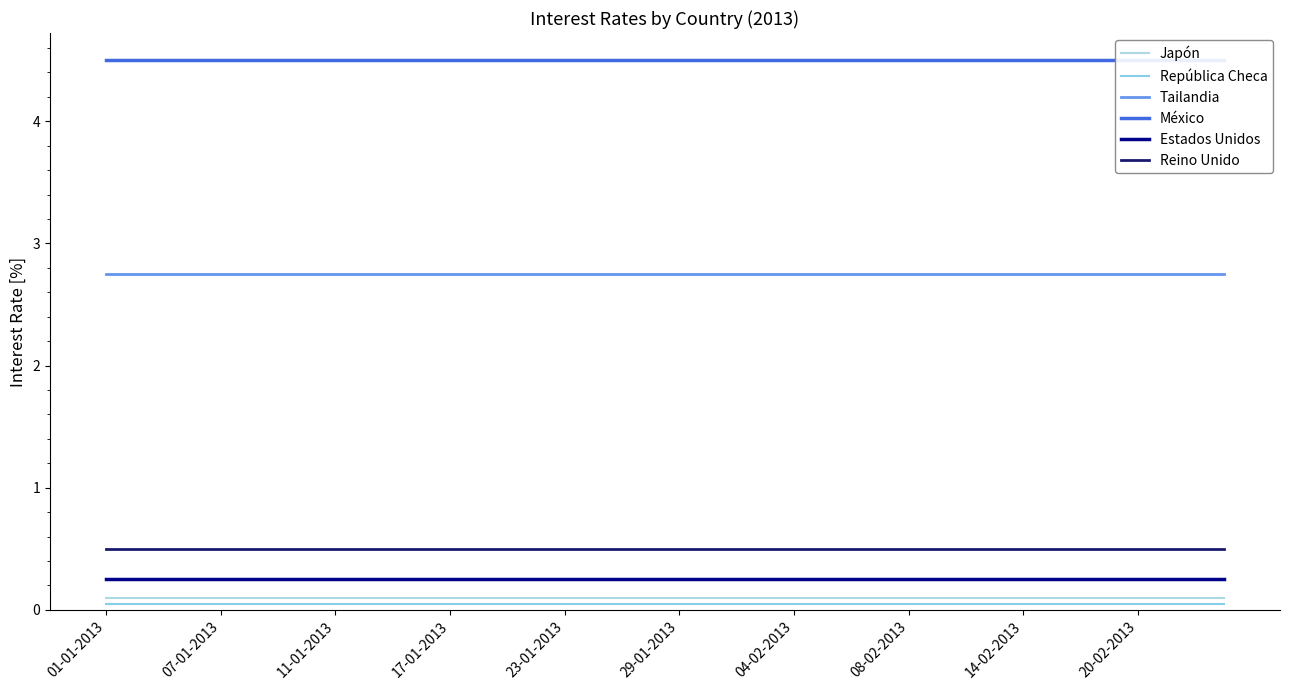

Reading left to right, extract all data points from this chart.

Japón: 0.1	0.1	0.1	0.1	0.1	0.1	0.1	0.1	0.1	0.1	0.1	0.1	0.1	0.1	0.1	0.1	0.1	0.1	0.1	0.1	0.1	0.1	0.1	0.1	0.1	0.1	0.1	0.1	0.1	0.1	0.1	0.1	0.1	0.1	0.1	0.1	0.1	0.1	0.1	0.1
República Checa: 0.1	0.1	0.1	0.1	0.1	0.1	0.1	0.1	0.1	0.1	0.1	0.1	0.1	0.1	0.1	0.1	0.1	0.1	0.1	0.1	0.1	0.1	0.1	0.1	0.1	0.1	0.1	0.1	0.1	0.1	0.1	0.1	0.1	0.1	0.1	0.1	0.1	0.1	0.1	0.1
Tailandia: 2.8	2.8	2.8	2.8	2.8	2.8	2.8	2.8	2.8	2.8	2.8	2.8	2.8	2.8	2.8	2.8	2.8	2.8	2.8	2.8	2.8	2.8	2.8	2.8	2.8	2.8	2.8	2.8	2.8	2.8	2.8	2.8	2.8	2.8	2.8	2.8	2.8	2.8	2.8	2.8
México: 4.5	4.5	4.5	4.5	4.5	4.5	4.5	4.5	4.5	4.5	4.5	4.5	4.5	4.5	4.5	4.5	4.5	4.5	4.5	4.5	4.5	4.5	4.5	4.5	4.5	4.5	4.5	4.5	4.5	4.5	4.5	4.5	4.5	4.5	4.5	4.5	4.5	4.5	4.5	4.5
Estados Unidos: 0.2	0.2	0.2	0.2	0.2	0.2	0.2	0.2	0.2	0.2	0.2	0.2	0.2	0.2	0.2	0.2	0.2	0.2	0.2	0.2	0.2	0.2	0.2	0.2	0.2	0.2	0.2	0.2	0.2	0.2	0.2	0.2	0.2	0.2	0.2	0.2	0.2	0.2	0.2	0.2
Reino Unido: 0.5	0.5	0.5	0.5	0.5	0.5	0.5	0.5	0.5	0.5	0.5	0.5	0.5	0.5	0.5	0.5	0.5	0.5	0.5	0.5	0.5	0.5	0.5	0.5	0.5	0.5	0.5	0.5	0.5	0.5	0.5	0.5	0.5	0.5	0.5	0.5	0.5	0.5	0.5	0.5